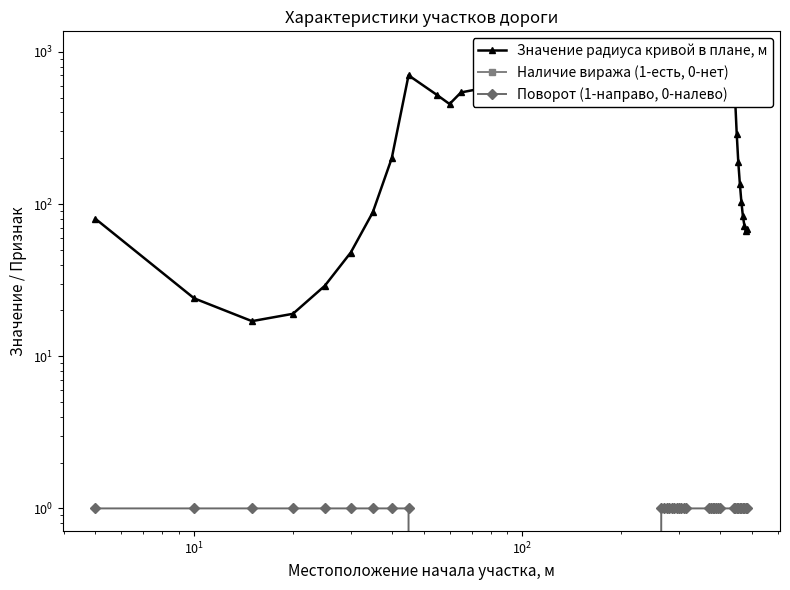

The Значение радиуса кривой в плане, м series shows 392 at 28. True or false?

False